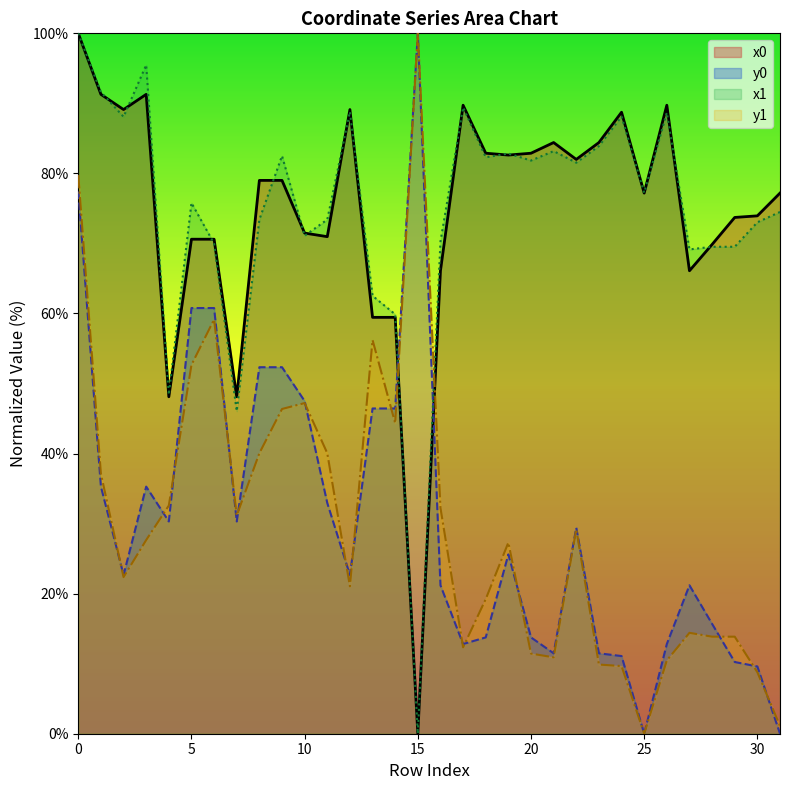

Which series changed the most between 7 and 16?

x1